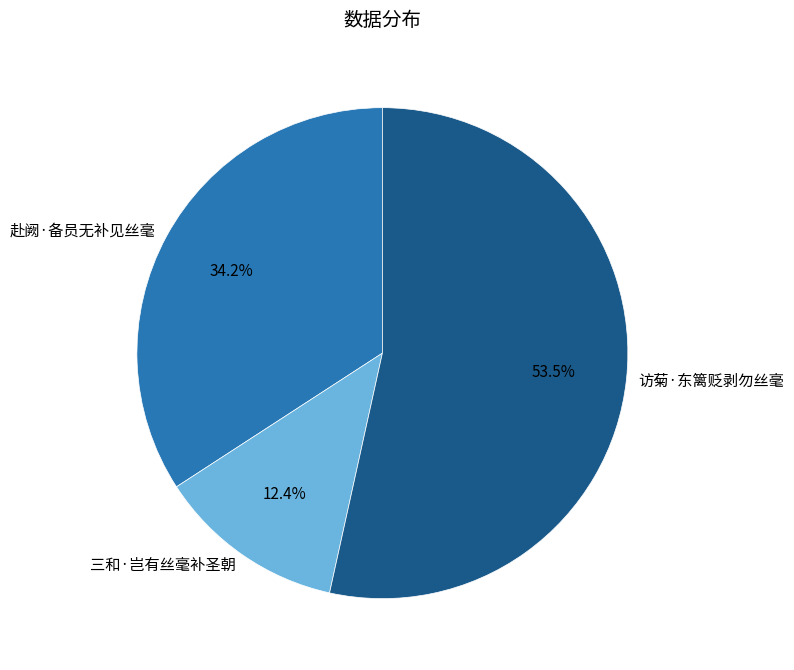

To the nearest percent, what is the combined percentage of 三和·岂有丝毫补圣朝 and 访菊·东篱贬剥勿丝毫?

66%